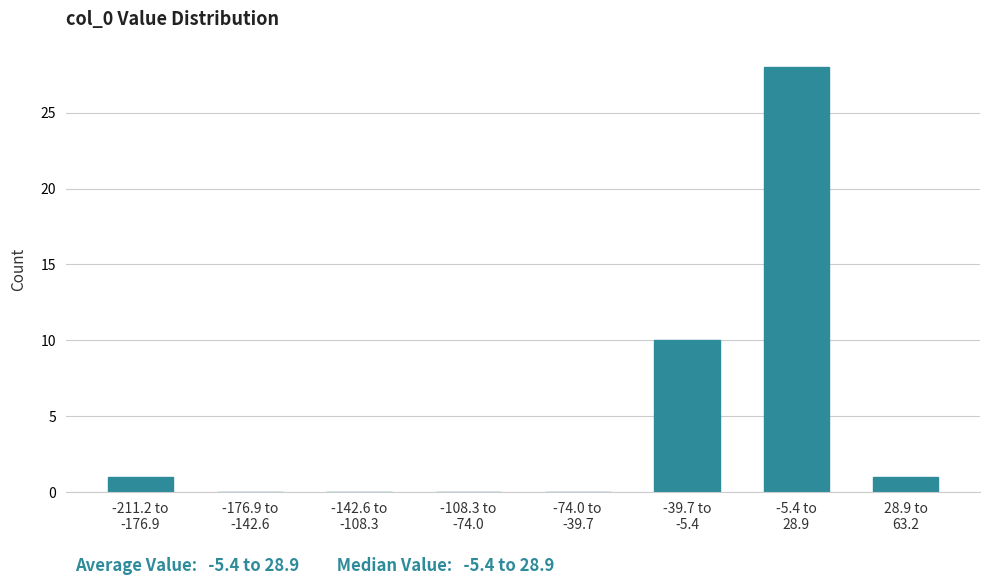

What is the sum of all values?

40